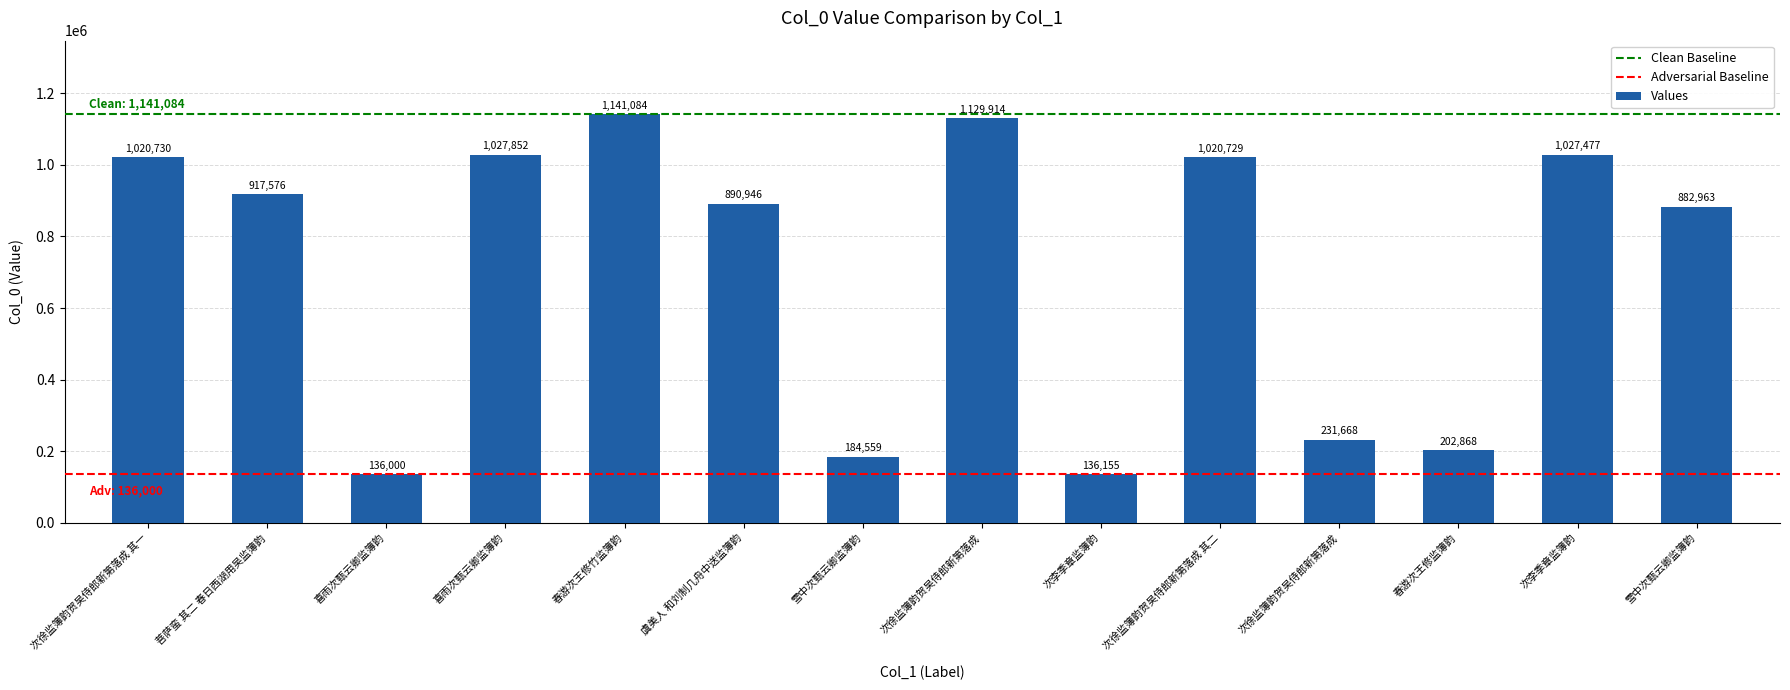

Is it true that the value at 虞美人 和刘制几舟中送监簿韵 is 1392772?

False